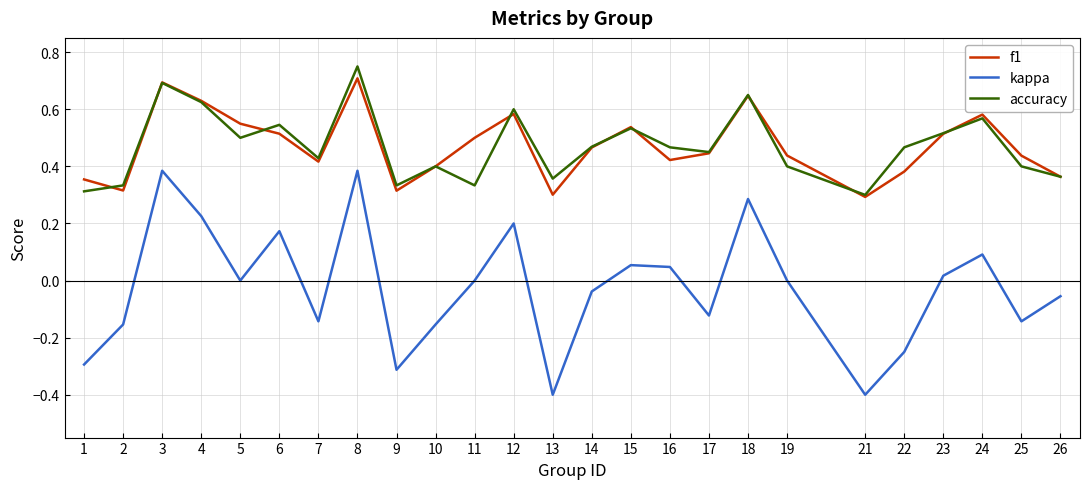

The value of accuracy at 4 is 1.0. True or false?

False